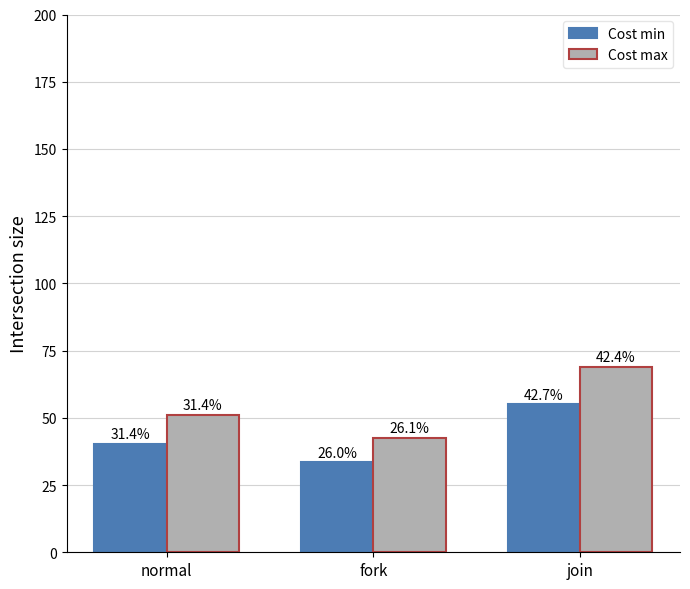

What are all the series names shown in the legend?

Cost min, Cost max